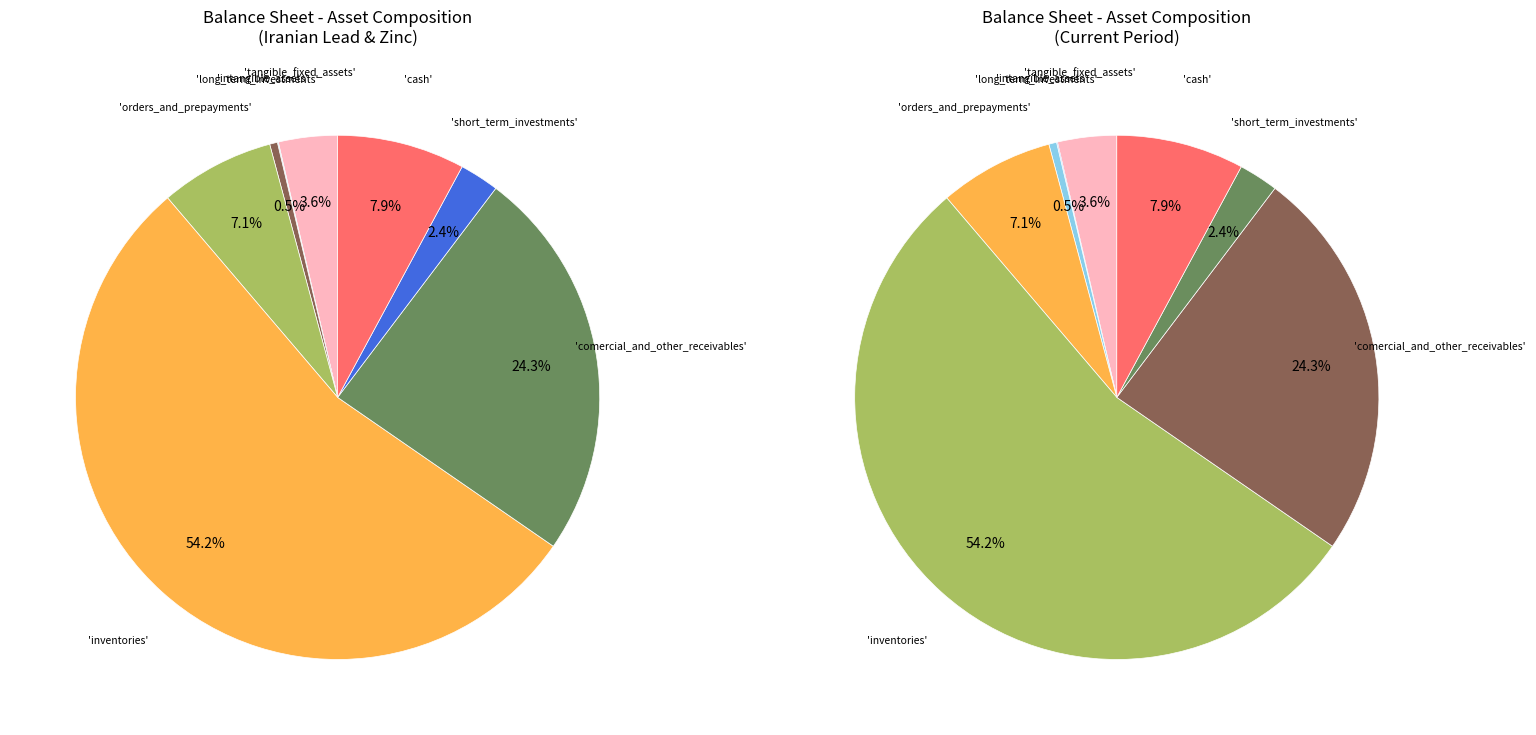

Rank the categories by value from lowest to highest.

intangible_assets, long_term_investments, short_term_investments, tangible_fixed_assets, orders_and_prepayments, cash, comercial_and_other_receivables, inventories